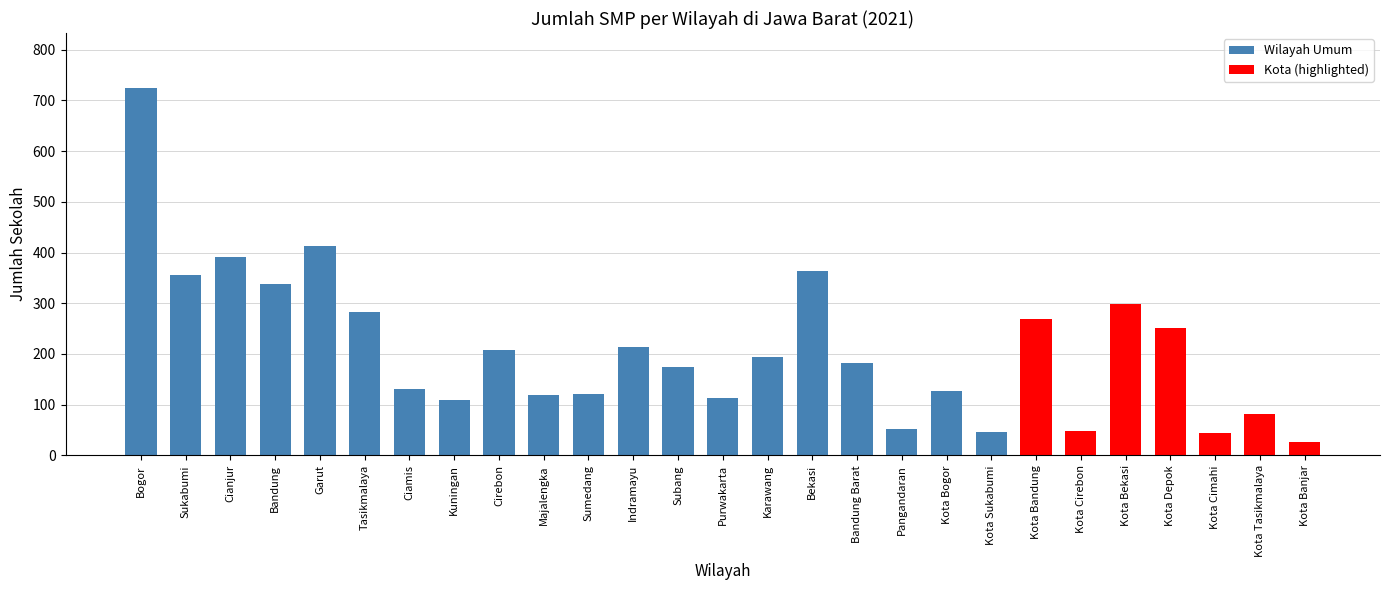

What is the change in value from Sumedang to Kota Banjar?

-96